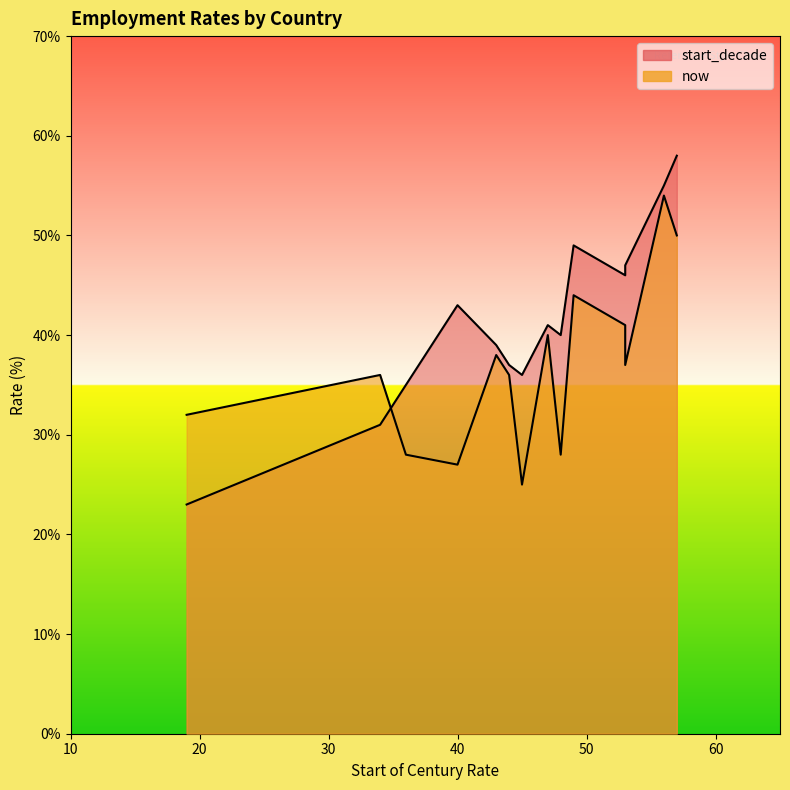

True or false: start_decade has more than 0 interior local peaks.

True